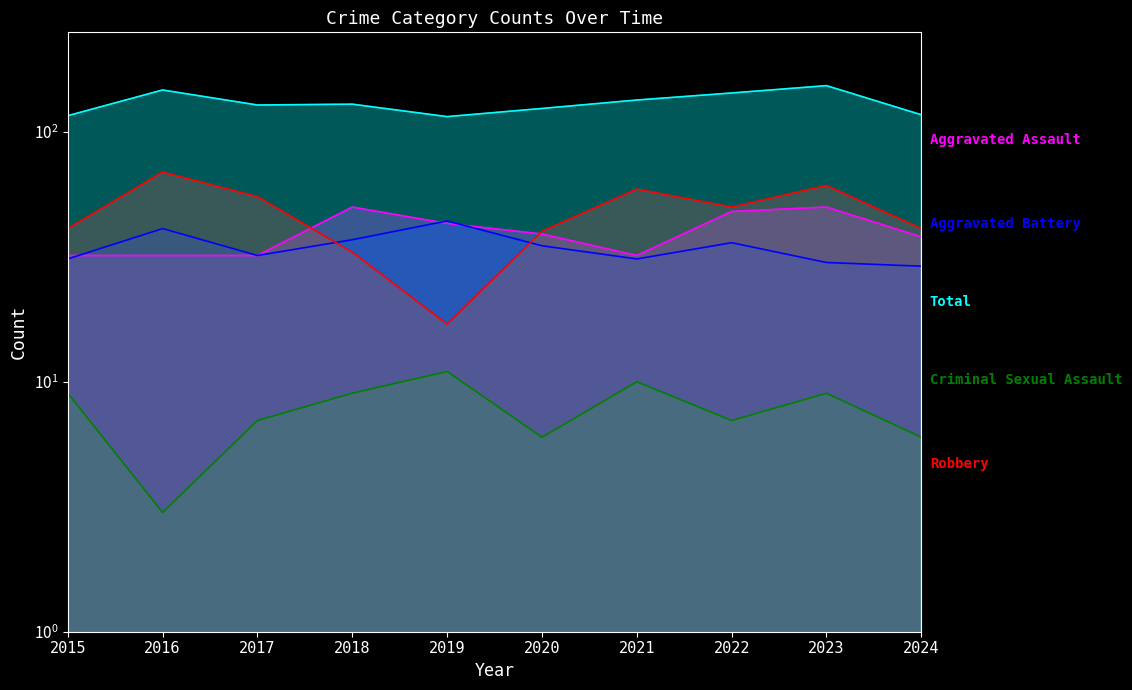

What is the sum of all Criminal Sexual Assault values?

77